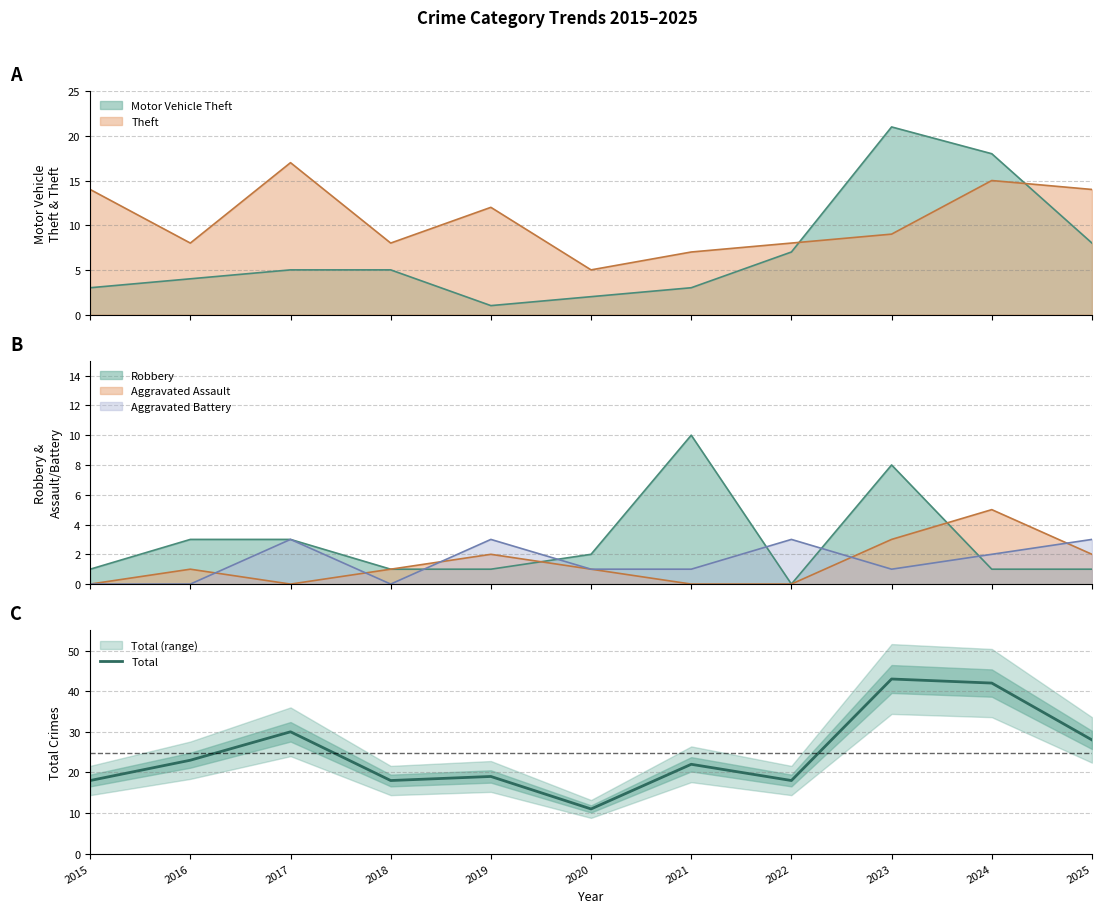

What is the change in value from 2015 to 2020?

-7